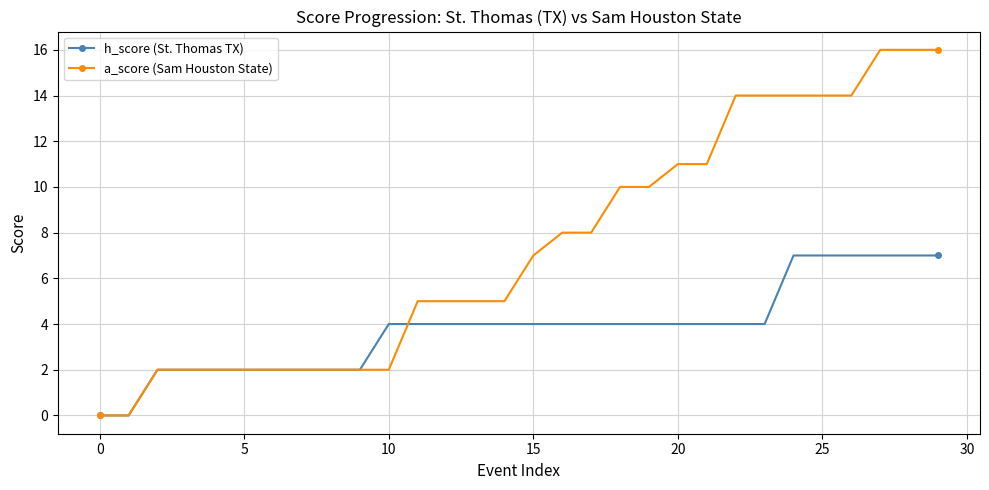

Which series ends up on top after the final intersection of a_score (Sam Houston State) and h_score (St. Thomas TX)?

a_score (Sam Houston State)